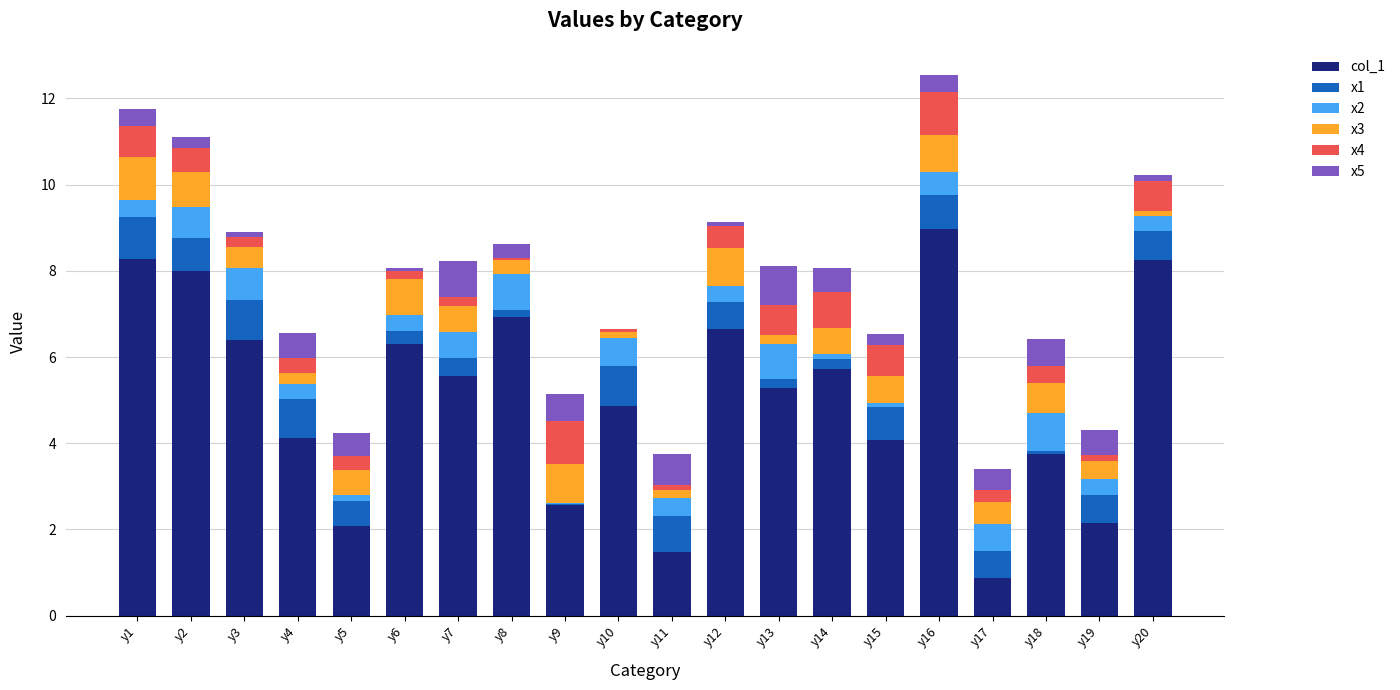

What is the sum of all col_1 values?

102.3